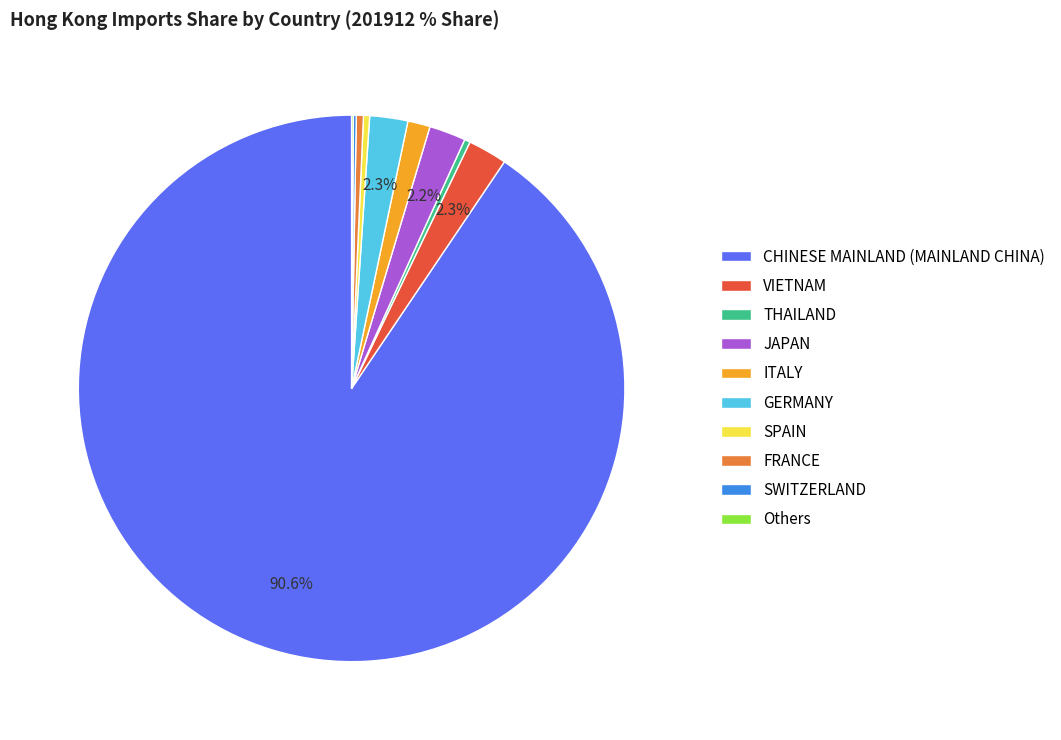

To the nearest percent, what is the difference between the JAPAN and SPAIN slice percentages?

2%